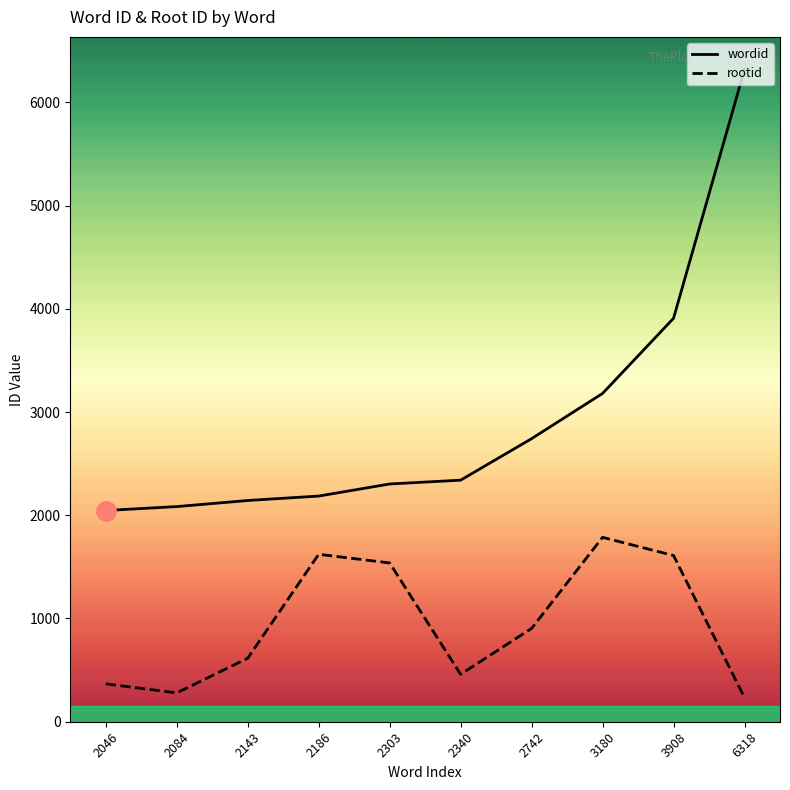

The value of wordid at 2742 is 2742. True or false?

True